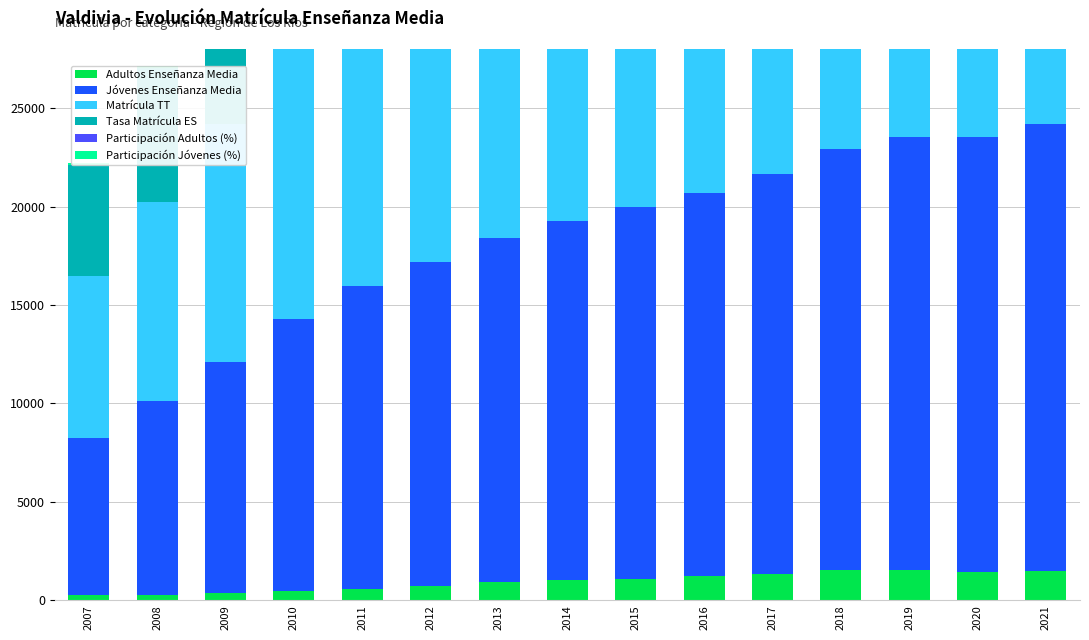

How many groups of bars are there?

15